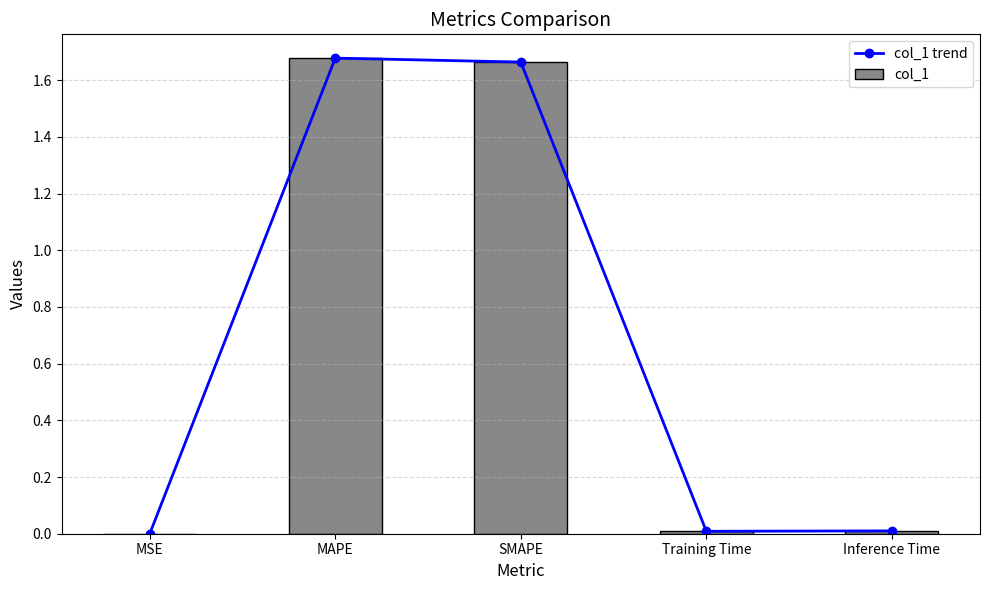

What is the highest value of the col_1 trend series?

1.7